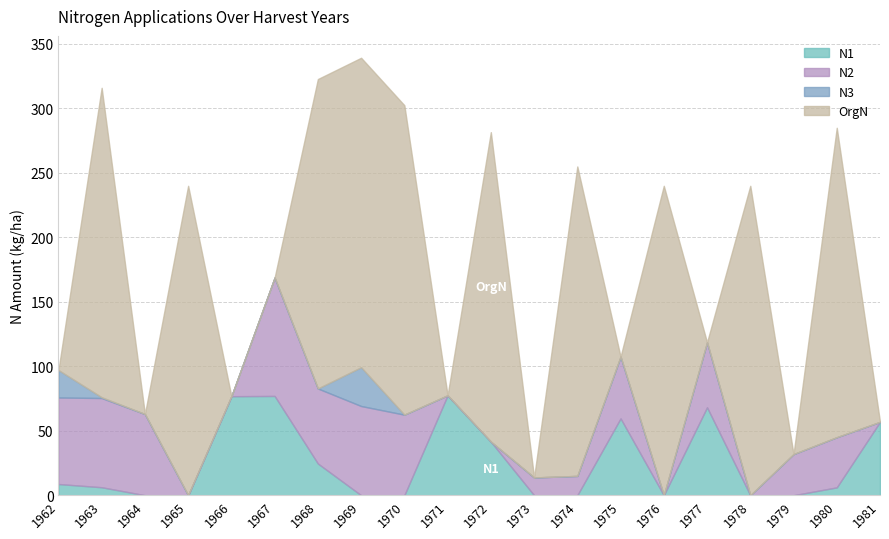

What is the sum of all N2 values?

678.9